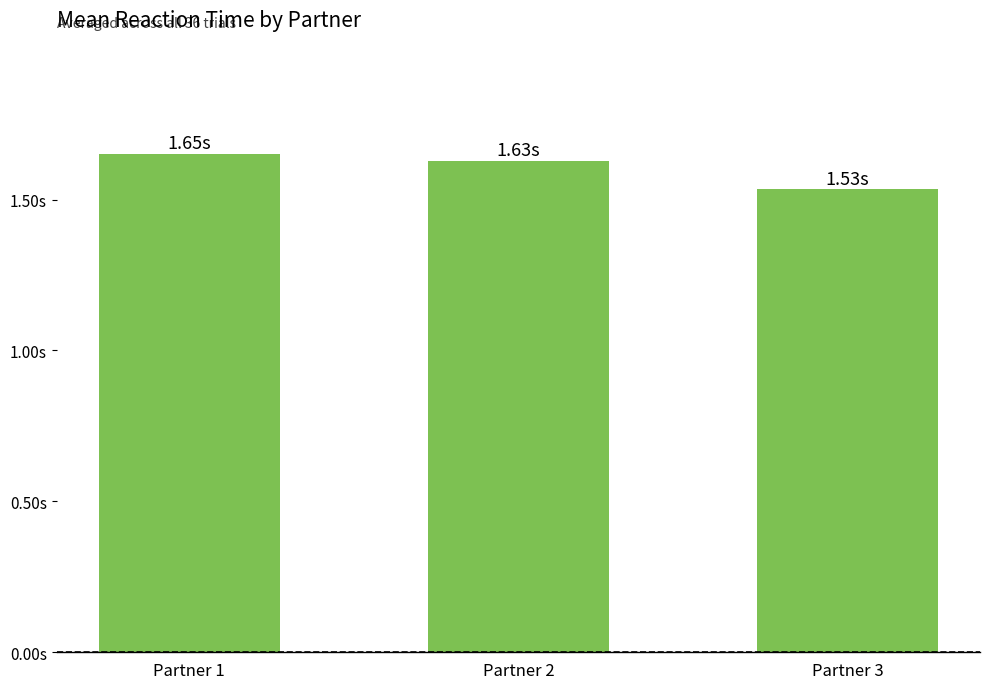

Are the bars horizontal?

No